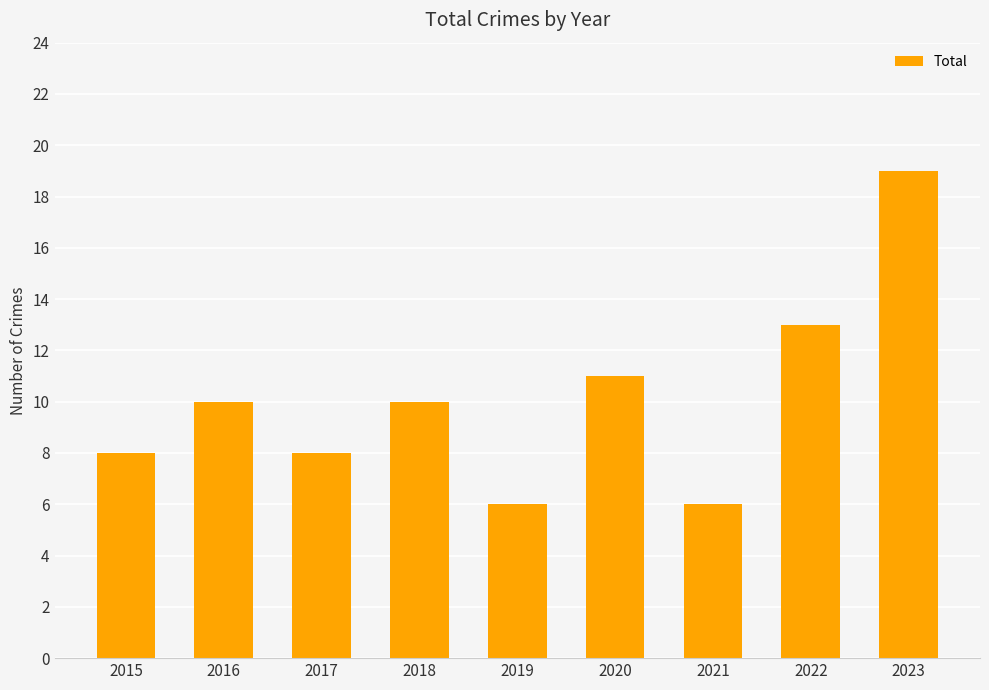

What is the average value?

10